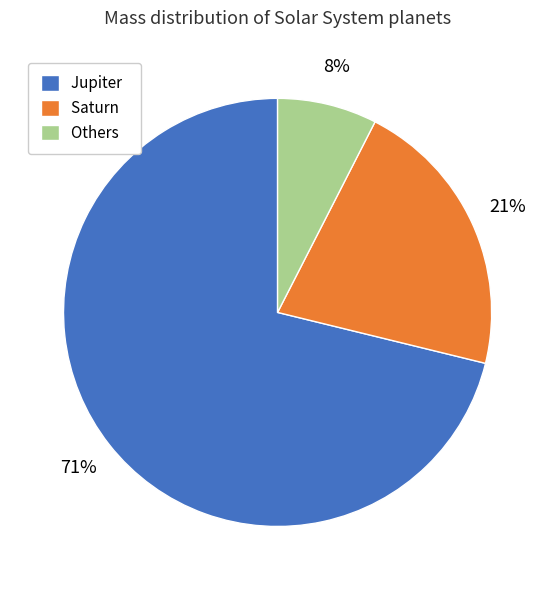

The Jupiter slice represents 64% of the pie. True or false?

False